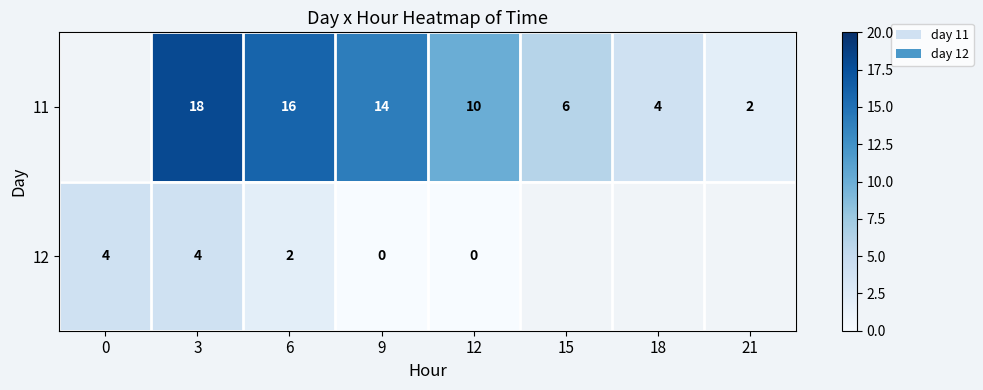

Between 6 and 12, which series saw the biggest shift?

11